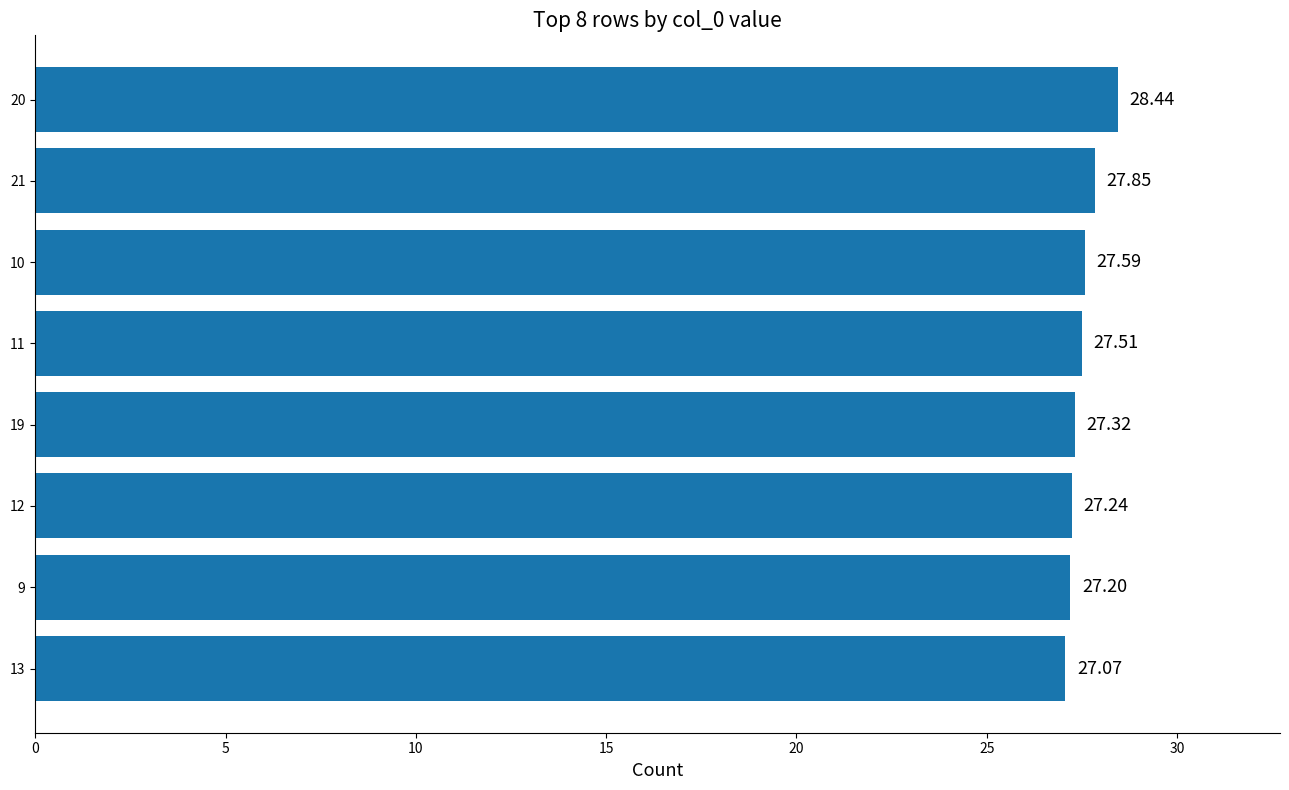

What value does the data have at 20?

28.4